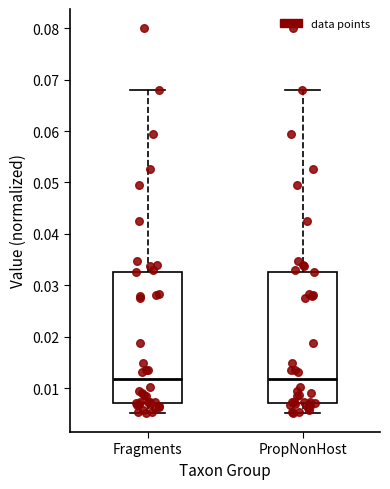

Reading left to right, read every box against the y-axis: the position of its median line, the range the box covers, and the ends of its whiskers. The values are not printed on the chart, so give them approximately, as read against the axis.

Fragments: median 0.012, box 0.007 to 0.033, whiskers 0.005 to 0.068
PropNonHost: median 0.012, box 0.007 to 0.033, whiskers 0.005 to 0.068